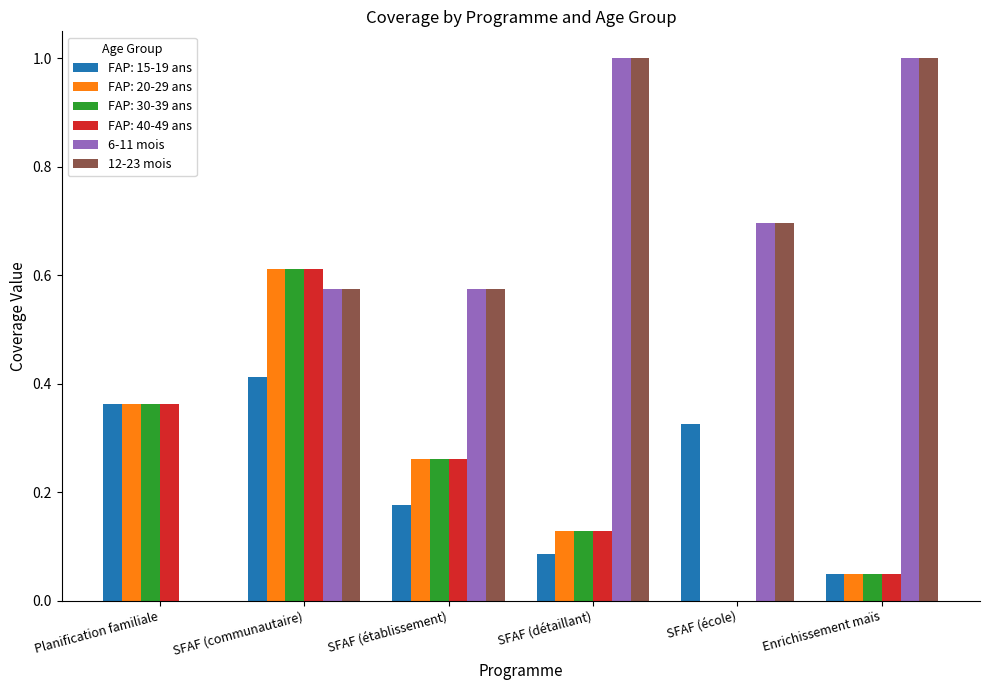

Are the bars grouped side by side (vs. stacked)?

Yes